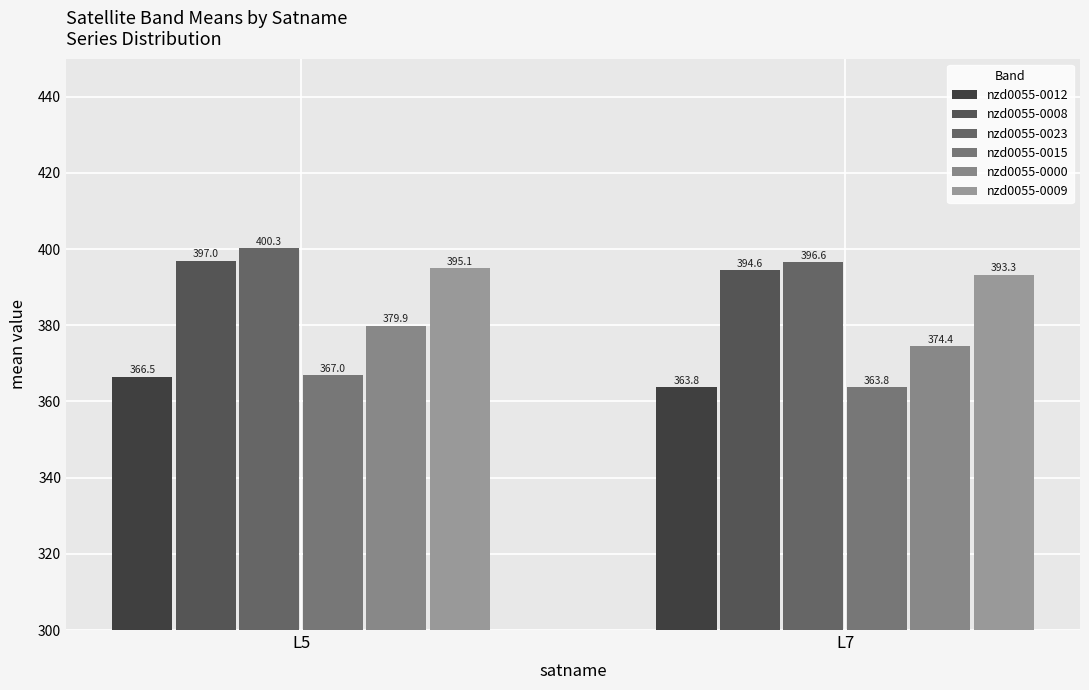

How many data points does each series have?

2